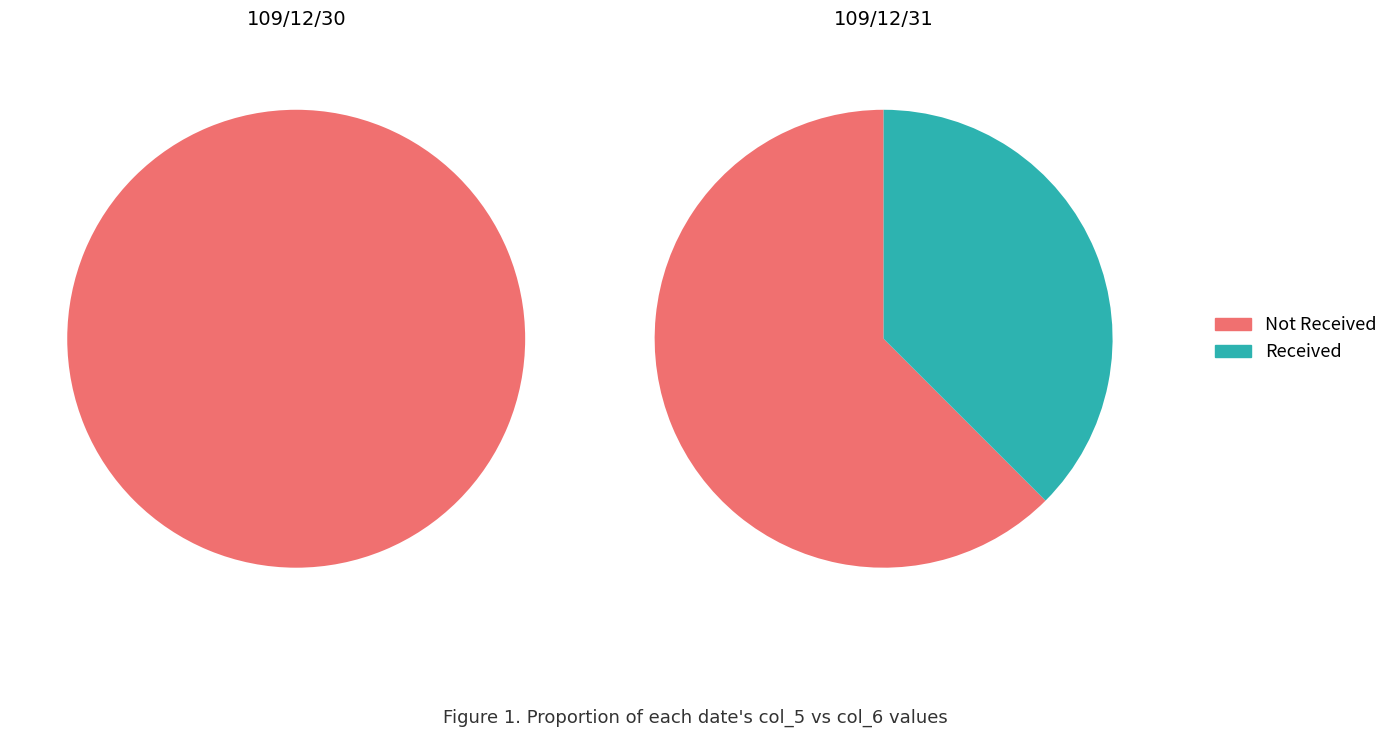

To the nearest percent, what is the combined percentage of 109/12/31 and 109/12/30?

100%